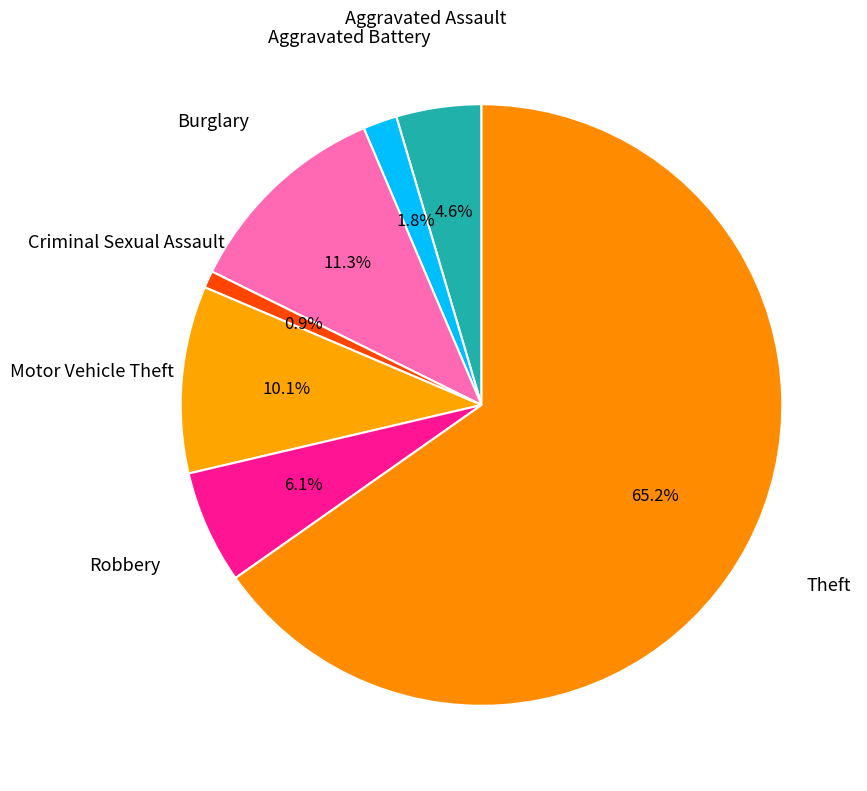

How many segments does this pie chart have?

7